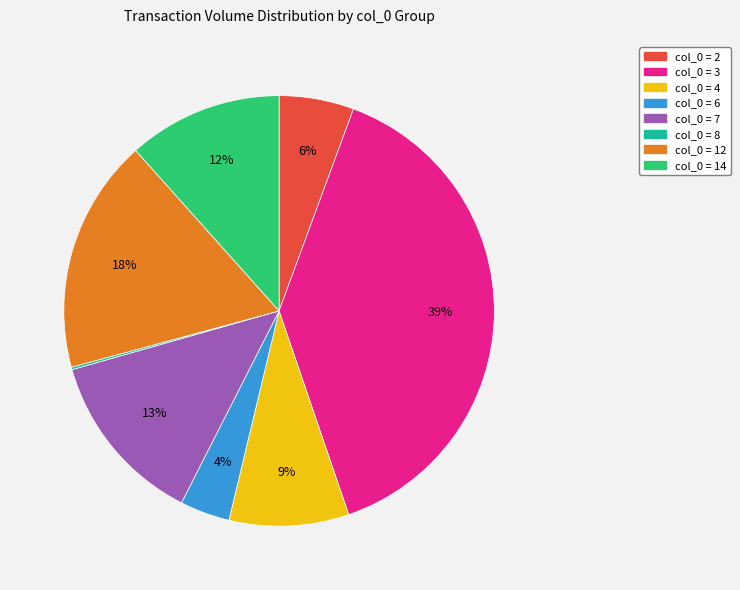

To the nearest percent, what is the difference between the largest and smallest slice percentages?

39%